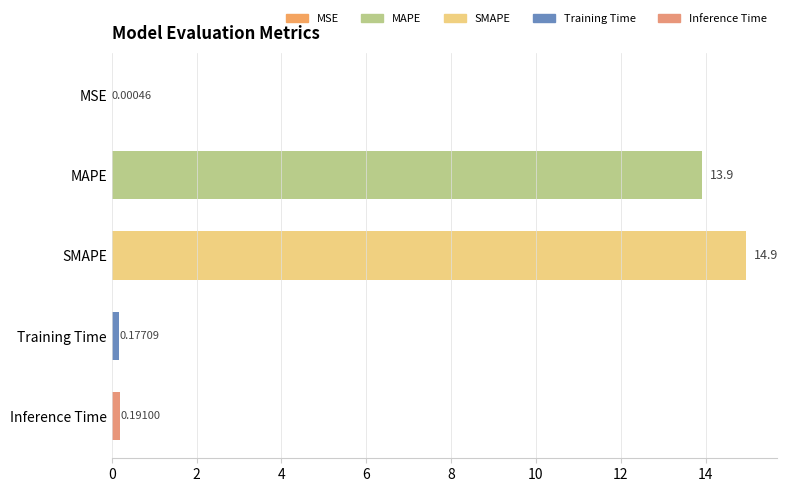

At which label is the value closest to 7?

Inference Time